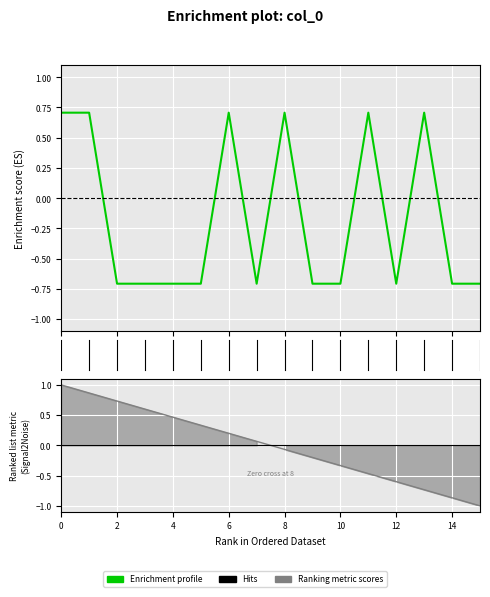

How many data points are less than 0?

10